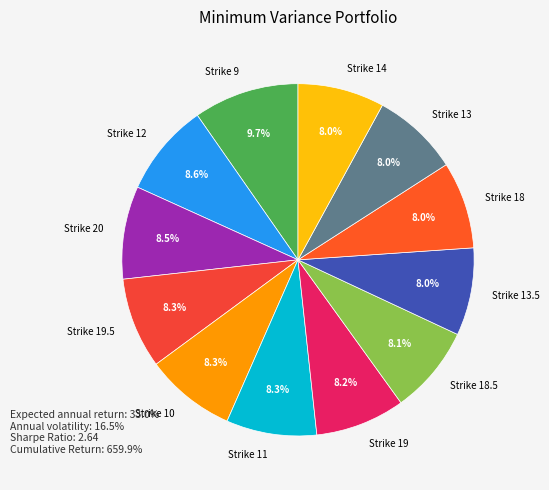

Combined, what portion of the pie is Strike 9 and Strike 19.5?

18.0%